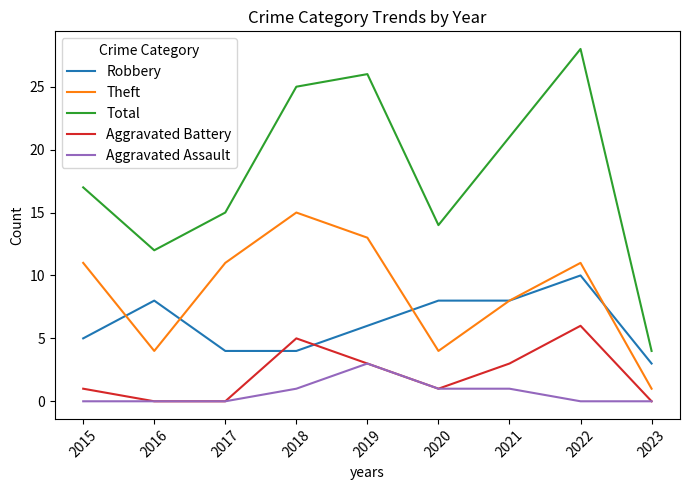

What is the spread (max minus min) of values at 2021?

20